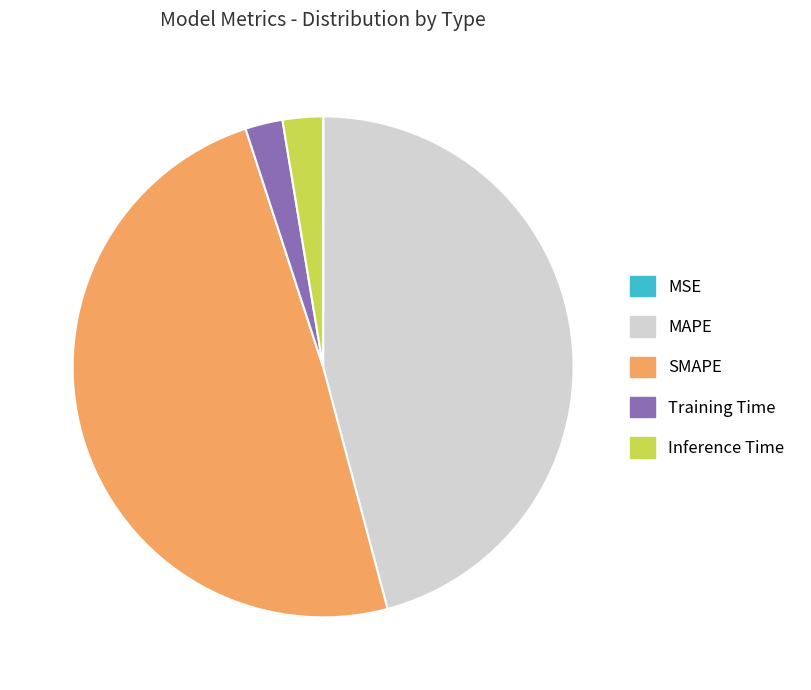

Which has a higher value, SMAPE or MAPE?

SMAPE